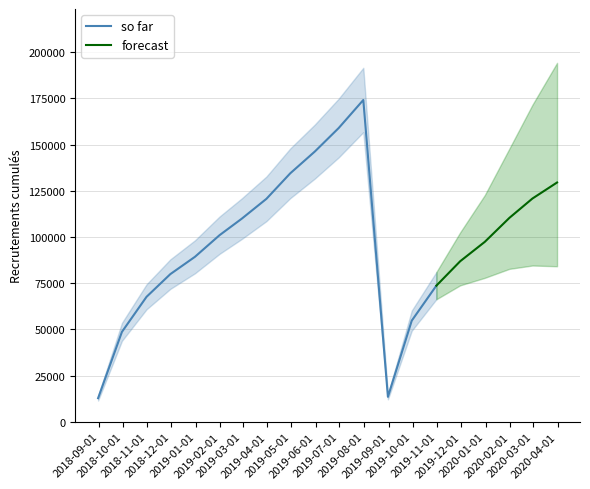

Reading left to right, list all the values displayed in this chart.

12783	48647	67627	79915	89281	100987	109923	120646	134446	146252	158944	174116	13510	54723	73661	86872	97361	110344	120804	129475